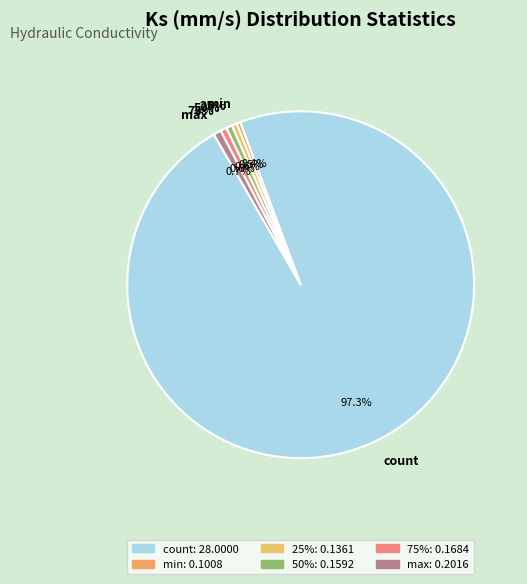

Which has a higher value, count or min?

count